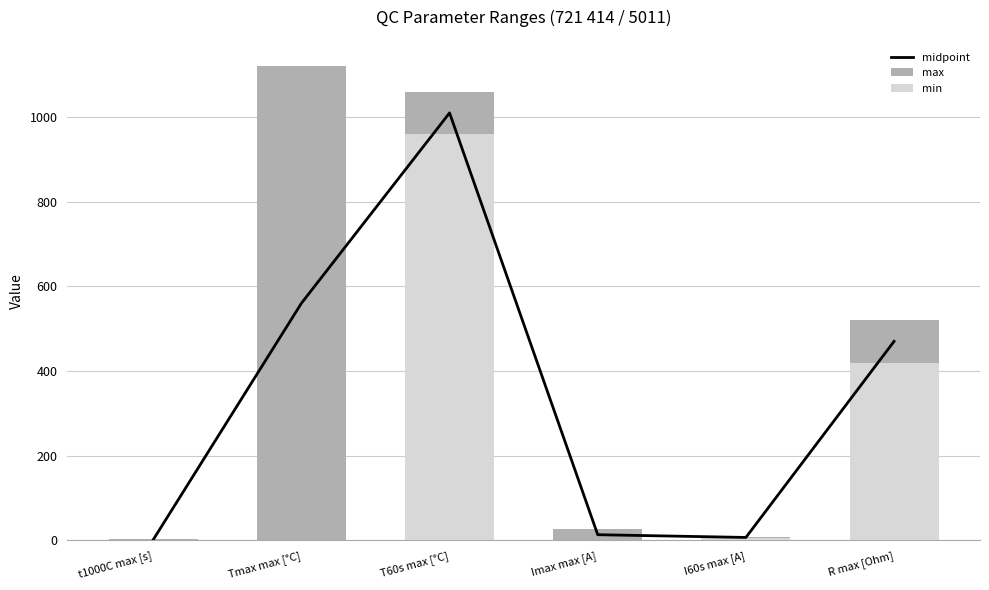

Which label corresponds to the largest value in the chart?

Tmax max [°C]